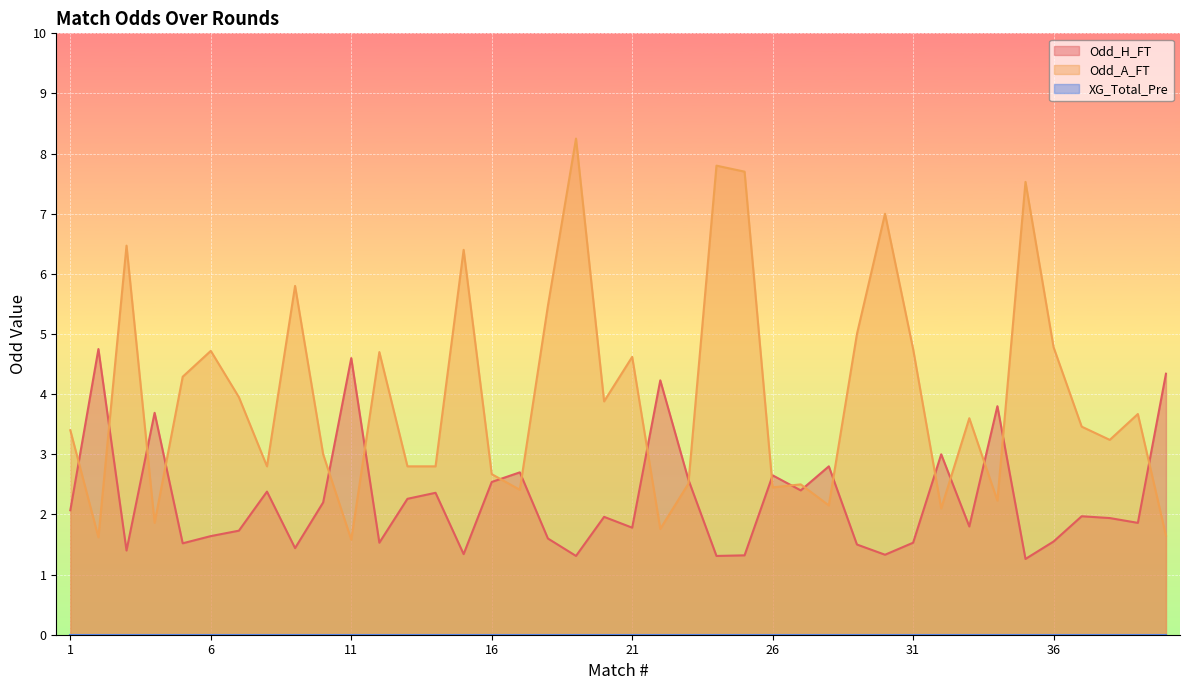

True or false: Odd_H_FT has a value of 0.4 at 18.

False